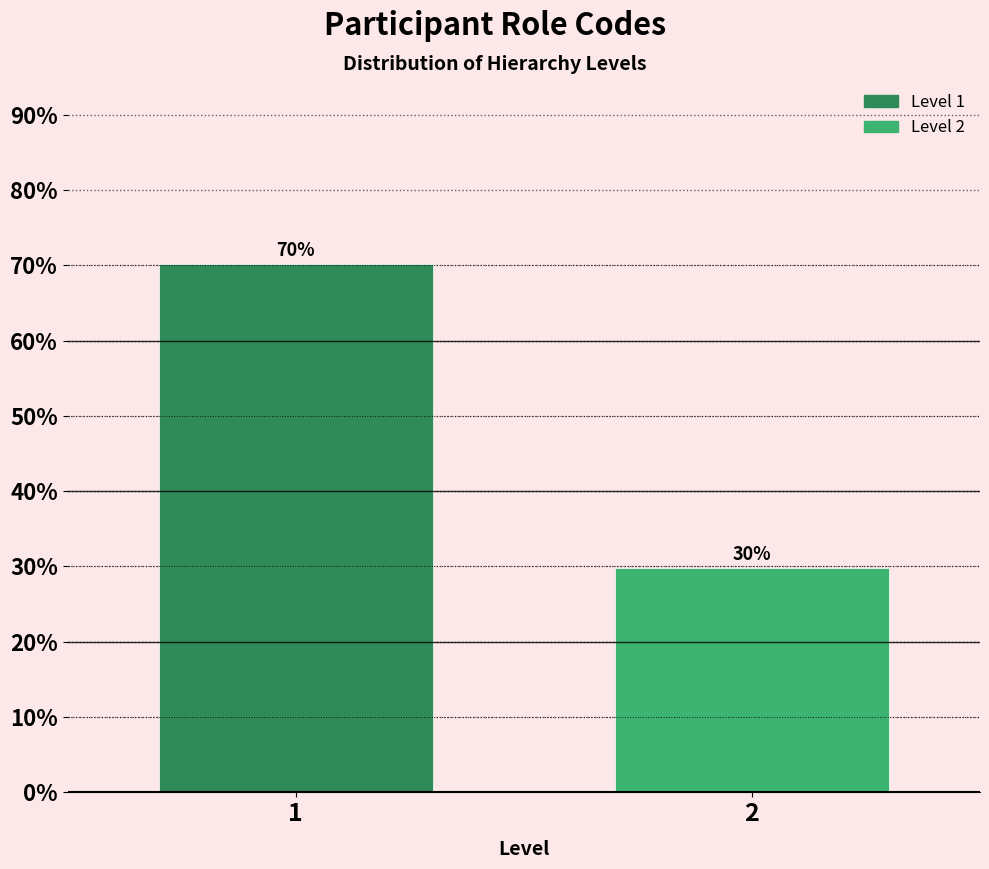

Is it true that the value at 1 is 124.3?

False